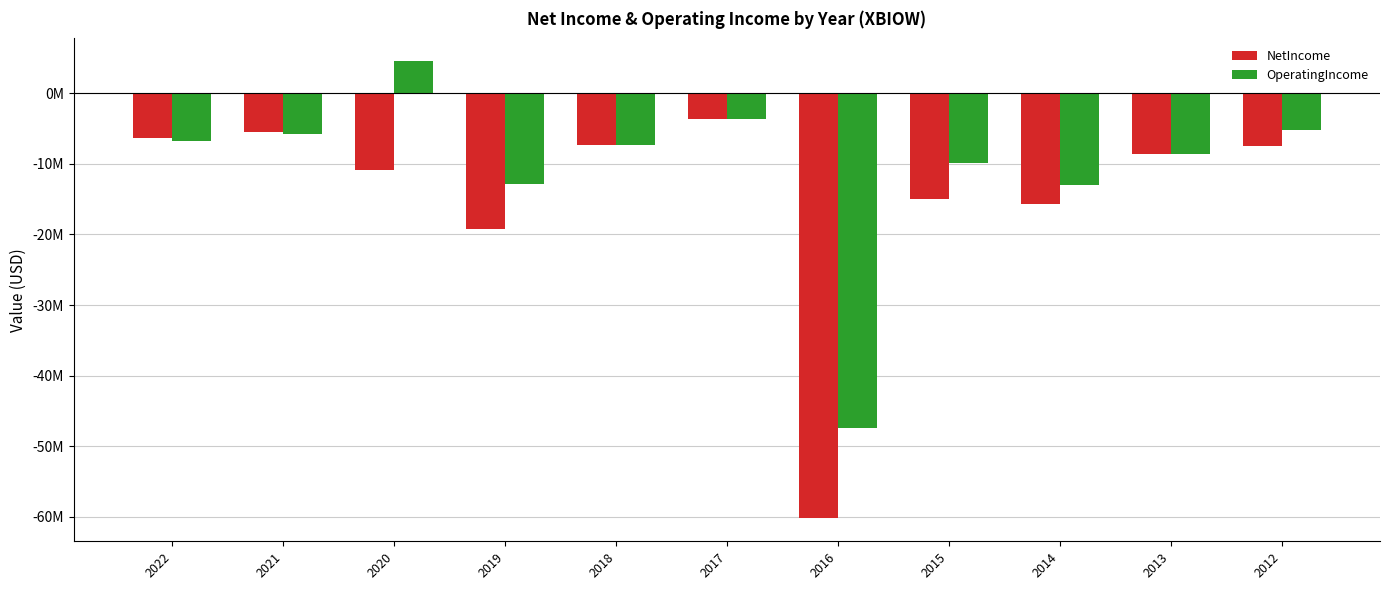

What is the total value across all series at 2022?

-13104706